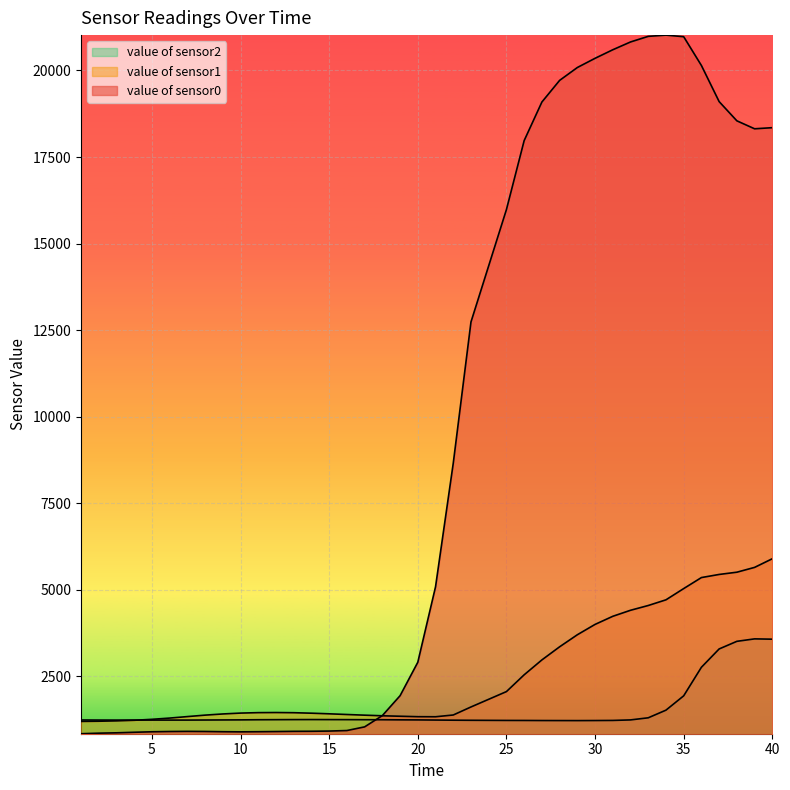

Where is the first local minimum for value of sensor0?

10